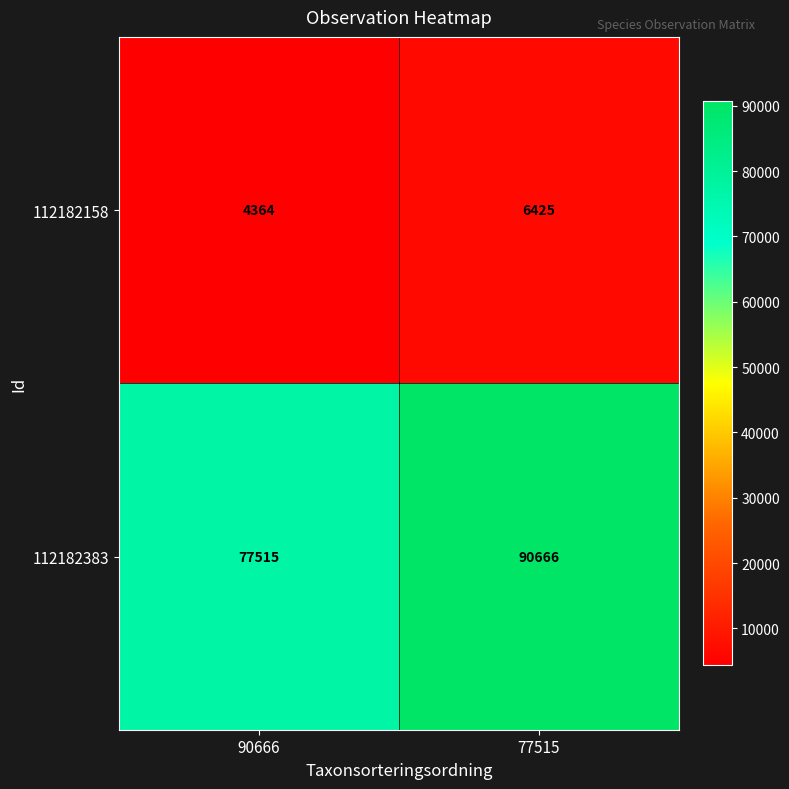

What is the sum of all 112182158 values?

10789